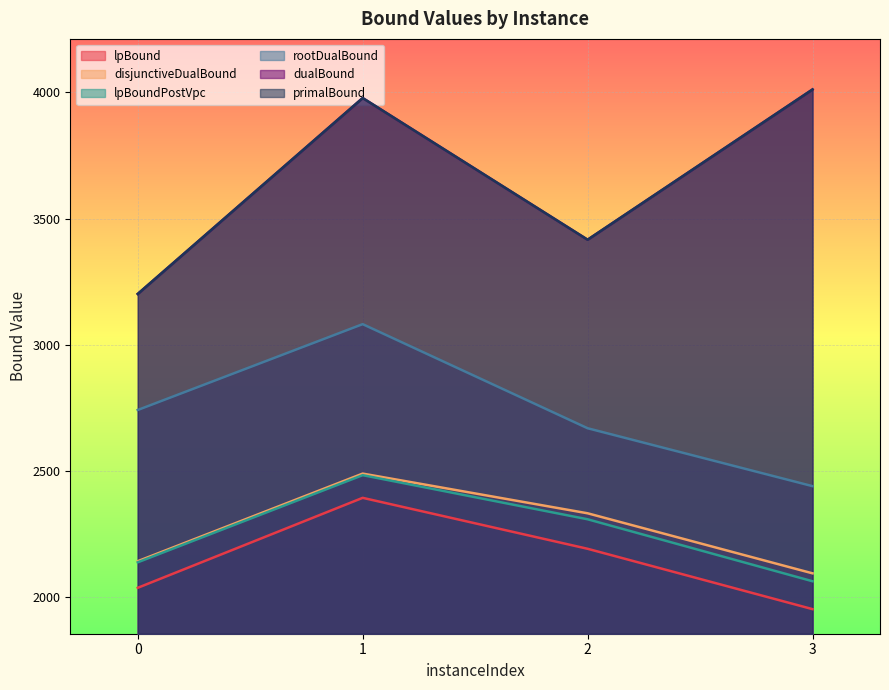

Where is primalBound nearest to the value 3606?

2